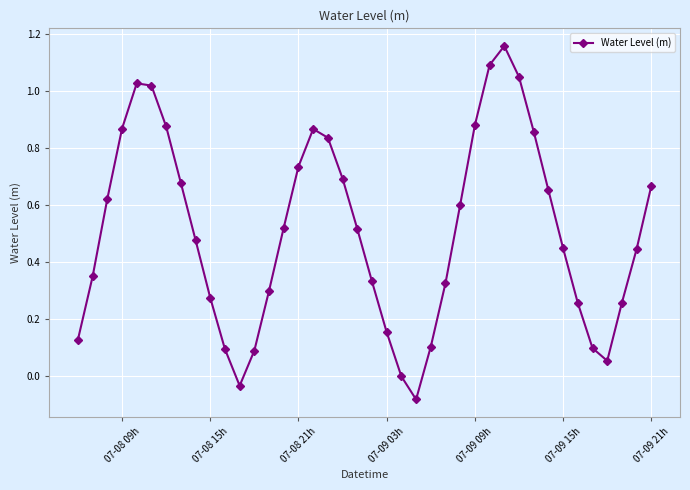

What is the sum of all values?

20.3